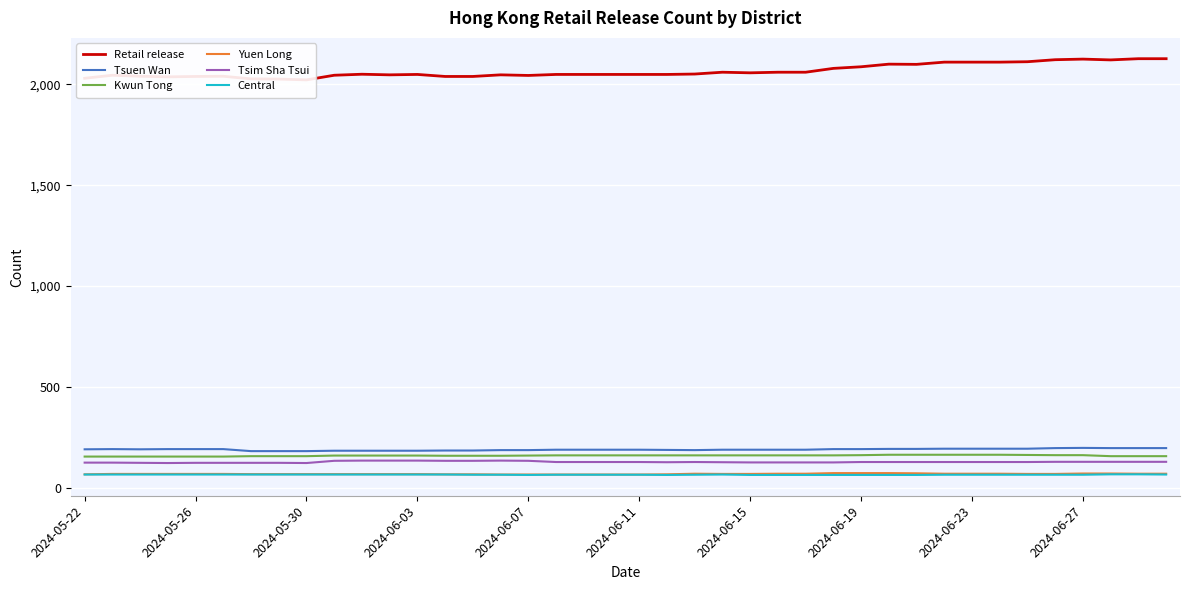

True or false: Central and Kwun Tong cross at least once.

False